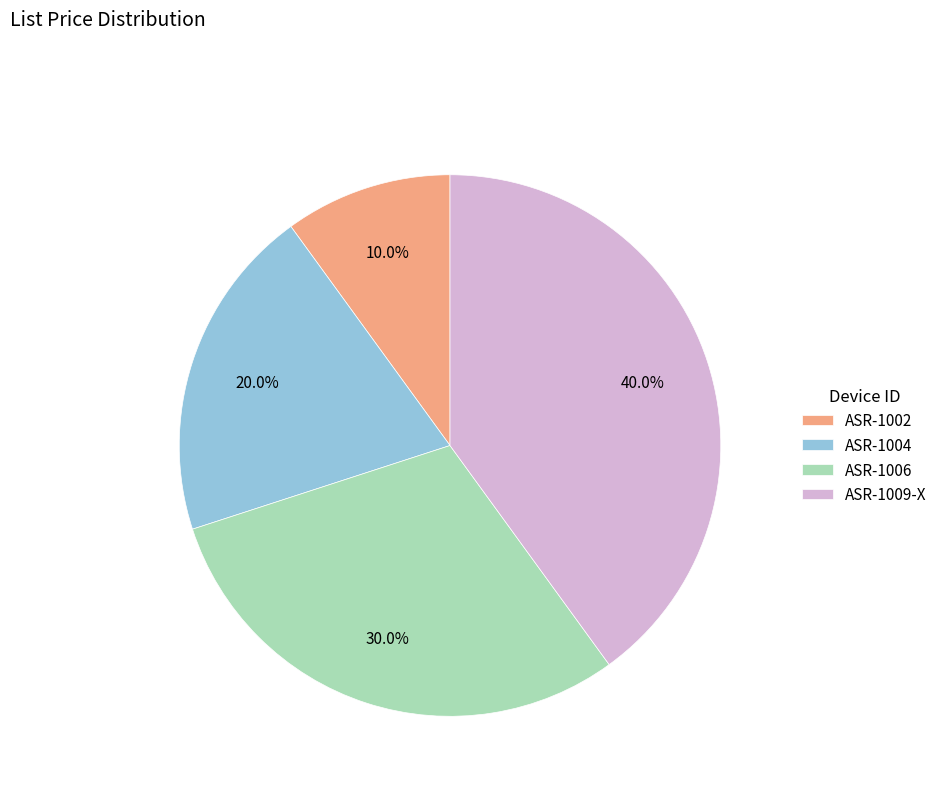

How many segments does this pie chart have?

4